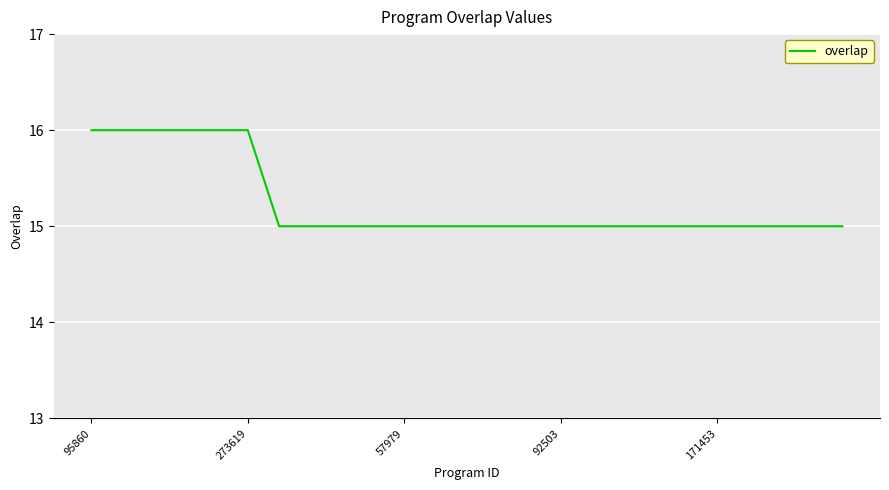

What is the greatest value displayed?

16